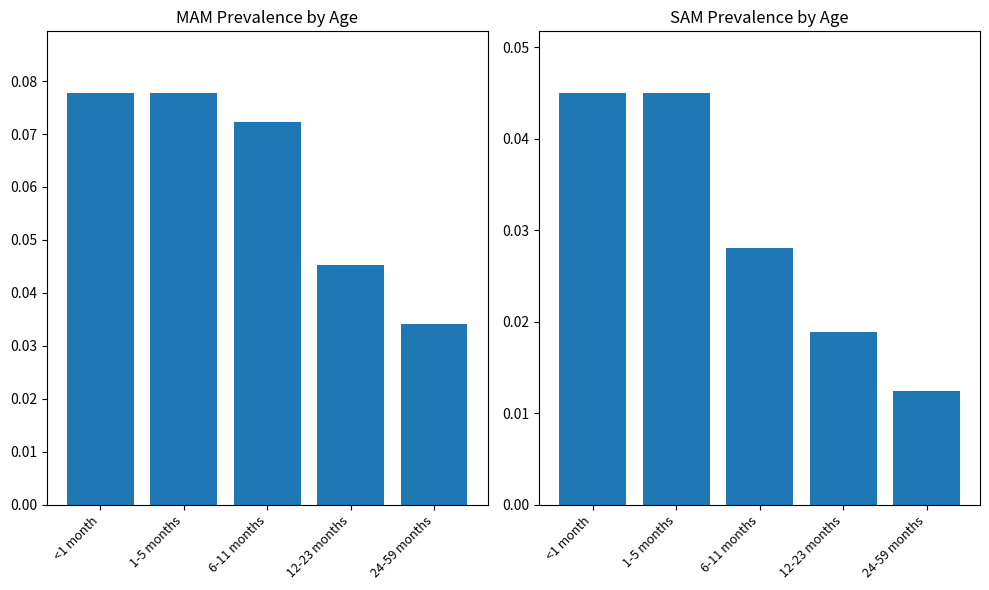

List the labels in order of MAM value, smallest first.

24-59 months, 12-23 months, 6-11 months, <1 month, 1-5 months